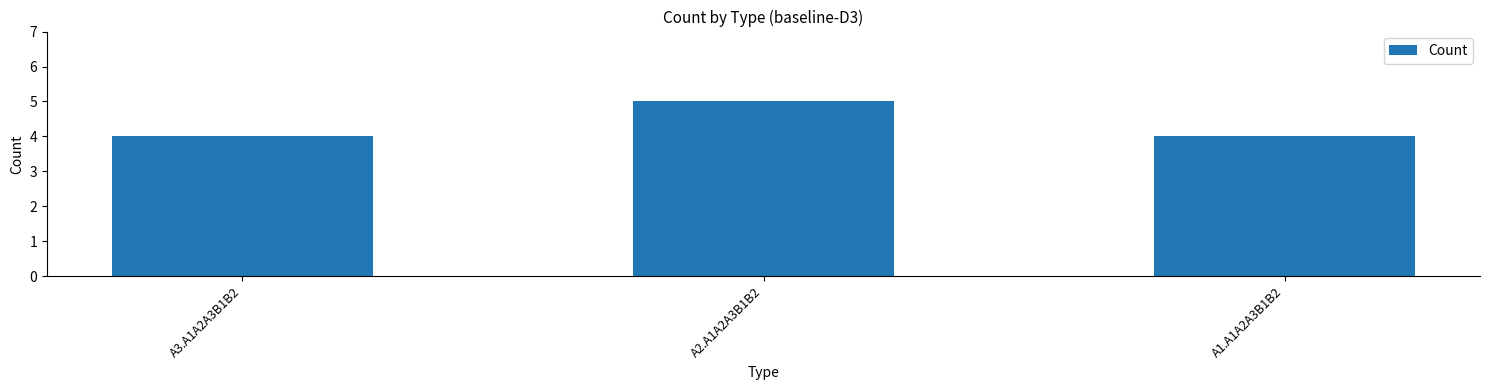

Reading right to left, extract all data points from this chart.

A1.A1A2A3B1B2=4	A2.A1A2A3B1B2=5	A3.A1A2A3B1B2=4